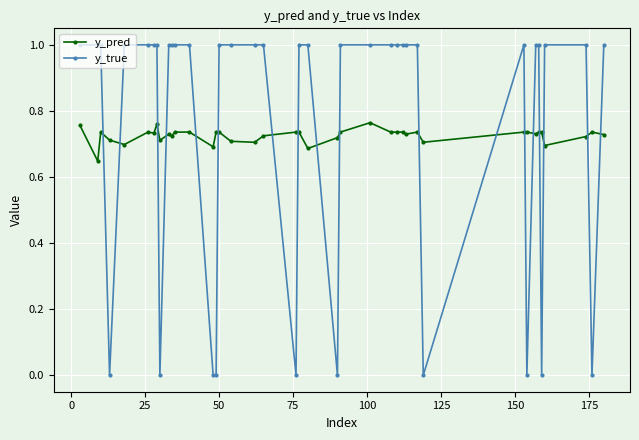

What is the value of the y_true point at the 22nd from the left?

1.0